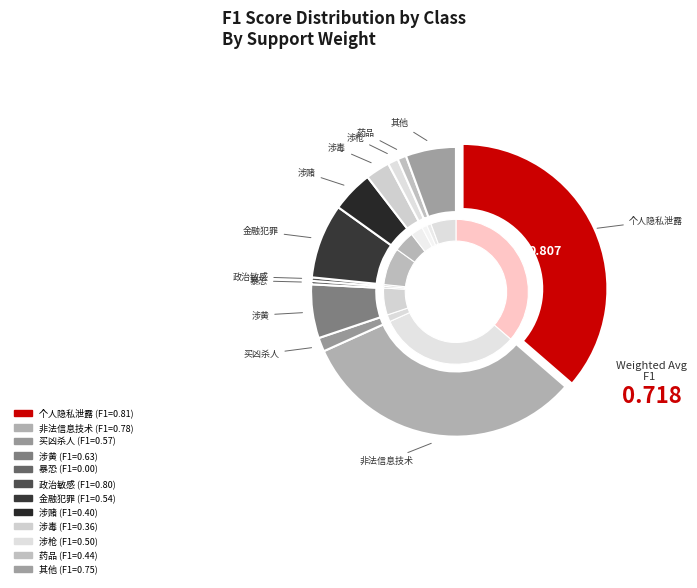

Combined, what portion of the pie is 涉赌 and 药品?

12.8%